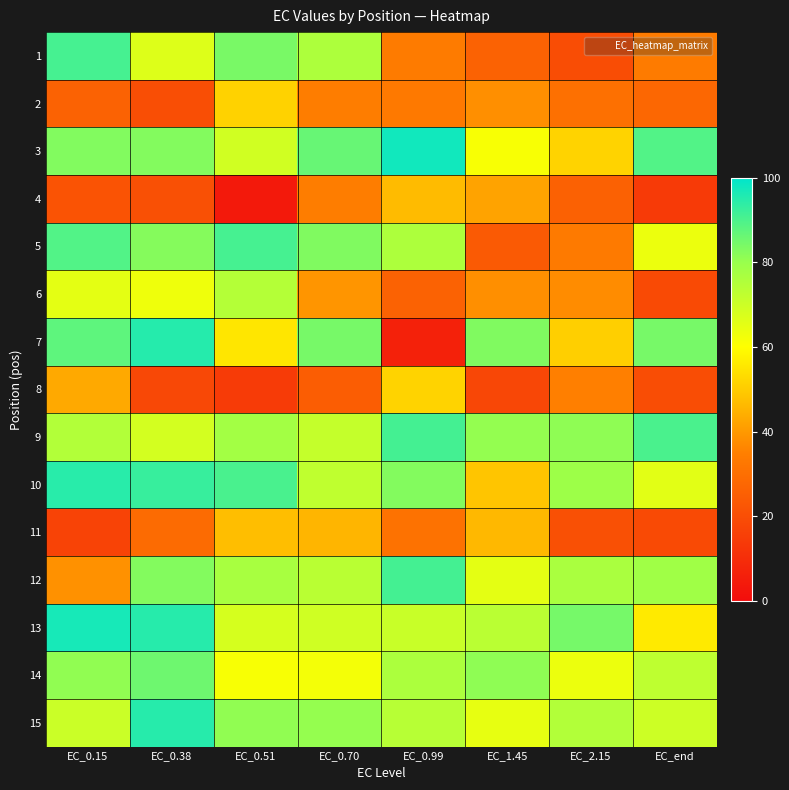

Reading left to right, list all the values displayed in this chart.

1: EC_0.15=90.7	EC_0.38=66.4	EC_0.51=84.0	EC_0.70=76.0	EC_0.99=33.8	EC_1.45=26.2	EC_2.15=19.8	EC_end=33.9
2: EC_0.15=26.3	EC_0.38=20.1	EC_0.51=51.3	EC_0.70=34.5	EC_0.99=33.1	EC_1.45=38.2	EC_2.15=30.3	EC_end=27.9
3: EC_0.15=82.9	EC_0.38=82.7	EC_0.51=69.0	EC_0.70=86.4	EC_0.99=97.6	EC_1.45=61.2	EC_2.15=51.5	EC_end=89.1
4: EC_0.15=21.6	EC_0.38=20.6	EC_0.51=4.1	EC_0.70=34.2	EC_0.99=46.8	EC_1.45=42.1	EC_2.15=25.8	EC_end=14.1
5: EC_0.15=89.1	EC_0.38=82.4	EC_0.51=90.7	EC_0.70=83.0	EC_0.99=75.9	EC_1.45=23.8	EC_2.15=33.6	EC_end=63.5
6: EC_0.15=65.1	EC_0.38=63.0	EC_0.51=74.5	EC_0.70=39.4	EC_0.99=26.1	EC_1.45=38.2	EC_2.15=37.5	EC_end=18.8
7: EC_0.15=87.6	EC_0.38=95.0	EC_0.51=55.1	EC_0.70=84.3	EC_0.99=6.3	EC_1.45=83.1	EC_2.15=50.8	EC_end=84.3
8: EC_0.15=43.3	EC_0.38=18.2	EC_0.51=14.3	EC_0.70=24.7	EC_0.99=51.5	EC_1.45=18.1	EC_2.15=35.1	EC_end=19.9
9: EC_0.15=74.9	EC_0.38=68.5	EC_0.51=77.9	EC_0.70=71.4	EC_0.99=90.9	EC_1.45=80.6	EC_2.15=81.1	EC_end=90.0
10: EC_0.15=94.6	EC_0.38=92.6	EC_0.51=90.4	EC_0.70=72.4	EC_0.99=82.8	EC_1.45=48.7	EC_2.15=78.9	EC_end=65.6
11: EC_0.15=17.0	EC_0.38=29.1	EC_0.51=47.4	EC_0.70=45.7	EC_0.99=31.2	EC_1.45=46.2	EC_2.15=20.8	EC_end=19.1
12: EC_0.15=38.7	EC_0.38=82.7	EC_0.51=76.8	EC_0.70=73.5	EC_0.99=90.9	EC_1.45=65.1	EC_2.15=76.6	EC_end=78.3
13: EC_0.15=96.7	EC_0.38=94.7	EC_0.51=68.1	EC_0.70=69.3	EC_0.99=70.6	EC_1.45=73.3	EC_2.15=84.5	EC_end=56.1
14: EC_0.15=80.9	EC_0.38=85.5	EC_0.51=61.3	EC_0.70=62.0	EC_0.99=76.2	EC_1.45=81.1	EC_2.15=63.7	EC_end=72.5
15: EC_0.15=70.2	EC_0.38=94.8	EC_0.51=81.0	EC_0.70=80.4	EC_0.99=73.9	EC_1.45=64.6	EC_2.15=74.9	EC_end=69.7